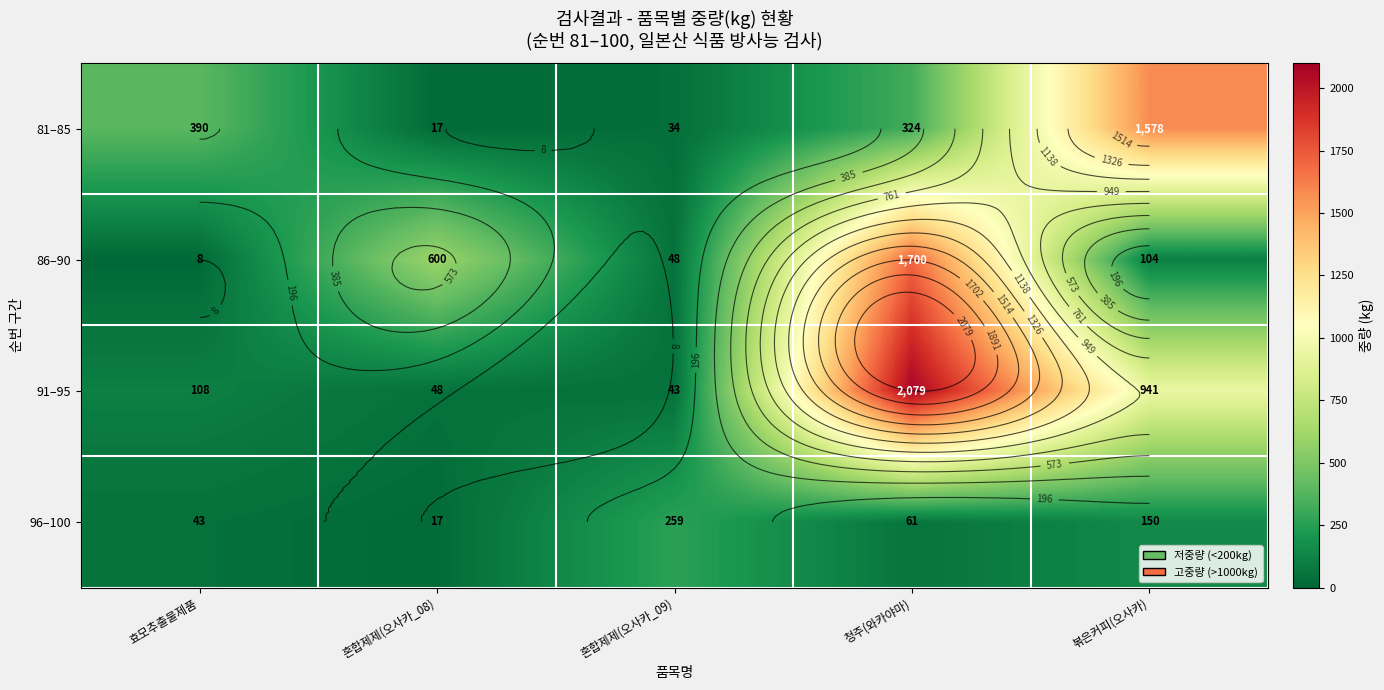

Which series has the largest range (max minus min)?

91–95